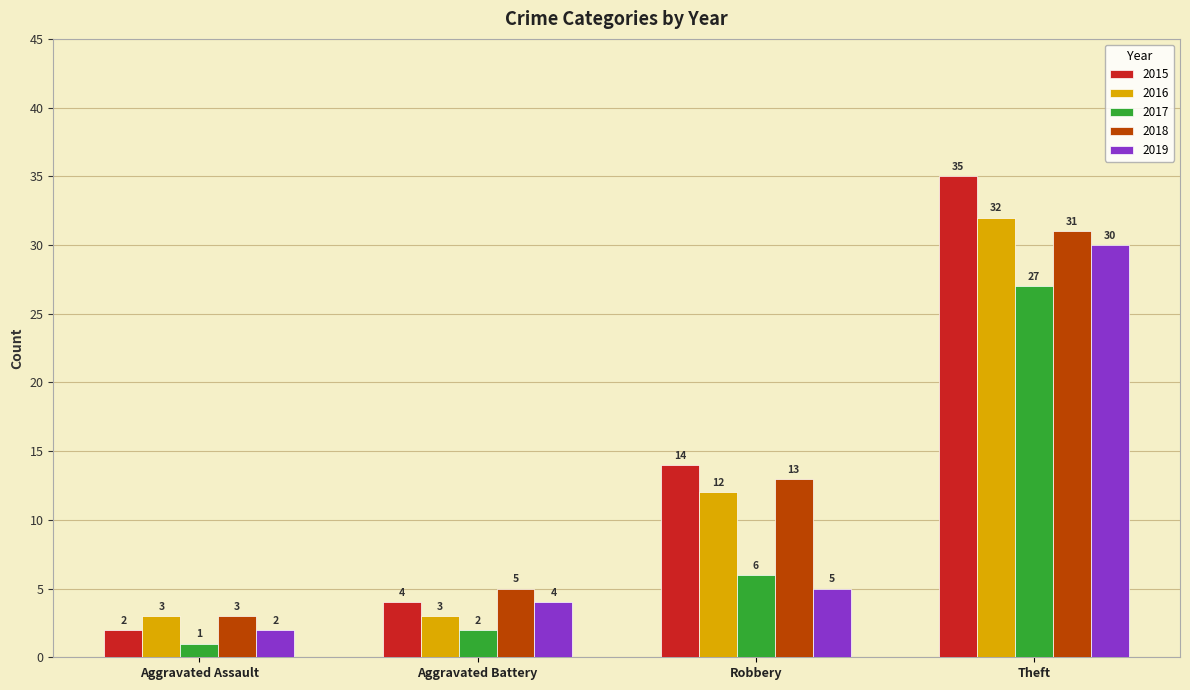

What are all the series names shown in the legend?

2015, 2016, 2017, 2018, 2019